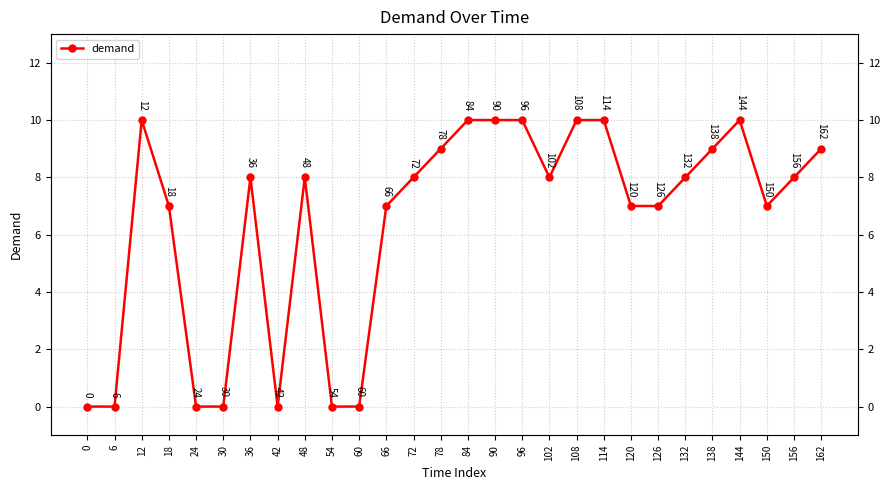

Reading right to left, transcribe all the data shown in this chart.

162=9	156=8	150=7	144=10	138=9	132=8	126=7	120=7	114=10	108=10	102=8	96=10	90=10	84=10	78=9	72=8	66=7	60=0	54=0	48=8	42=0	36=8	30=0	24=0	18=7	12=10	6=0	0=0